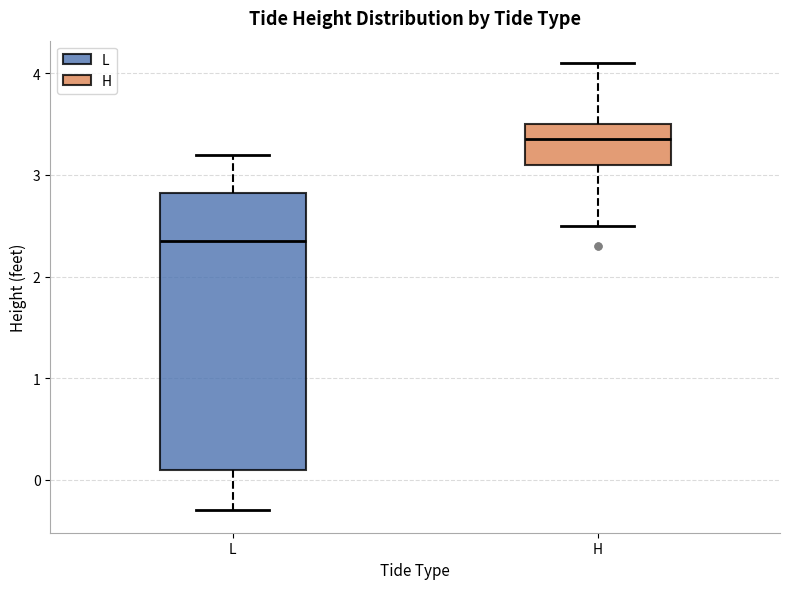

Which box is the tallest, from its lower edge to its upper edge?

L